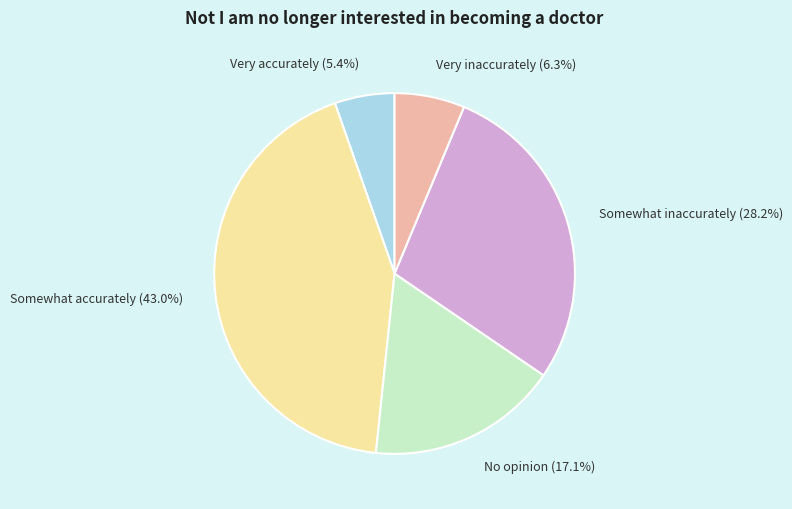

Approximately how many times larger is the value at Very accurately compared to No opinion?

0.3